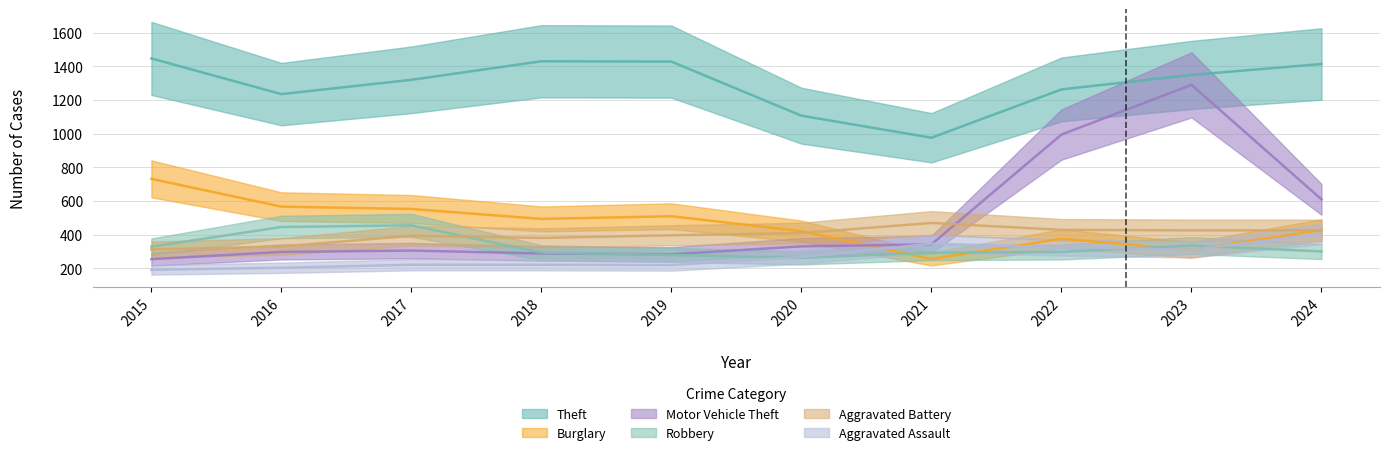

What is the value of the Aggravated Battery point at the 5th from the left?

397